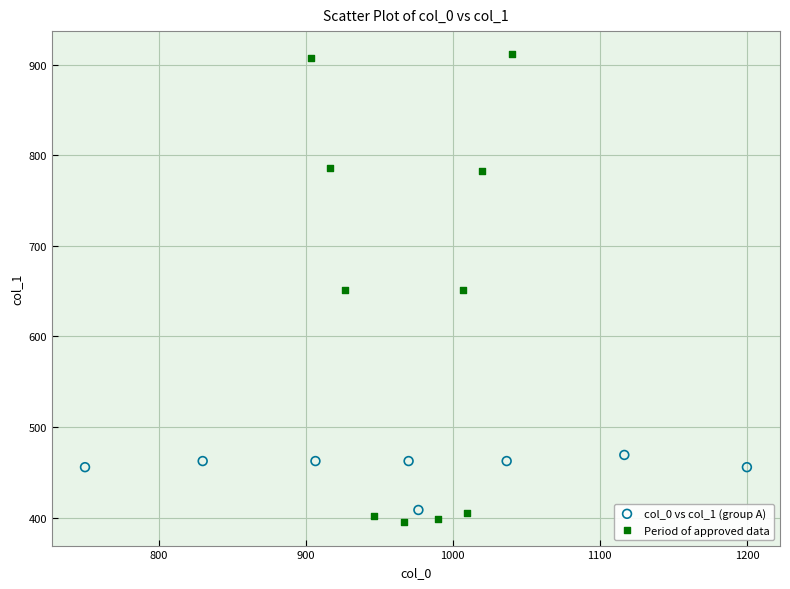

Which series has the widest spread of Y values?

Period of approved data